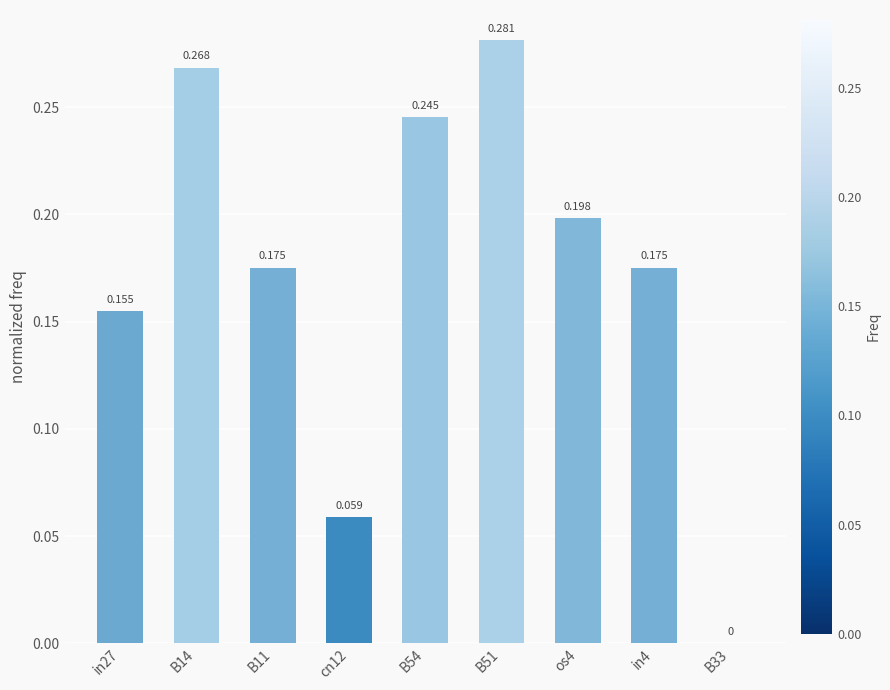

How many distinct data groups are displayed?

1